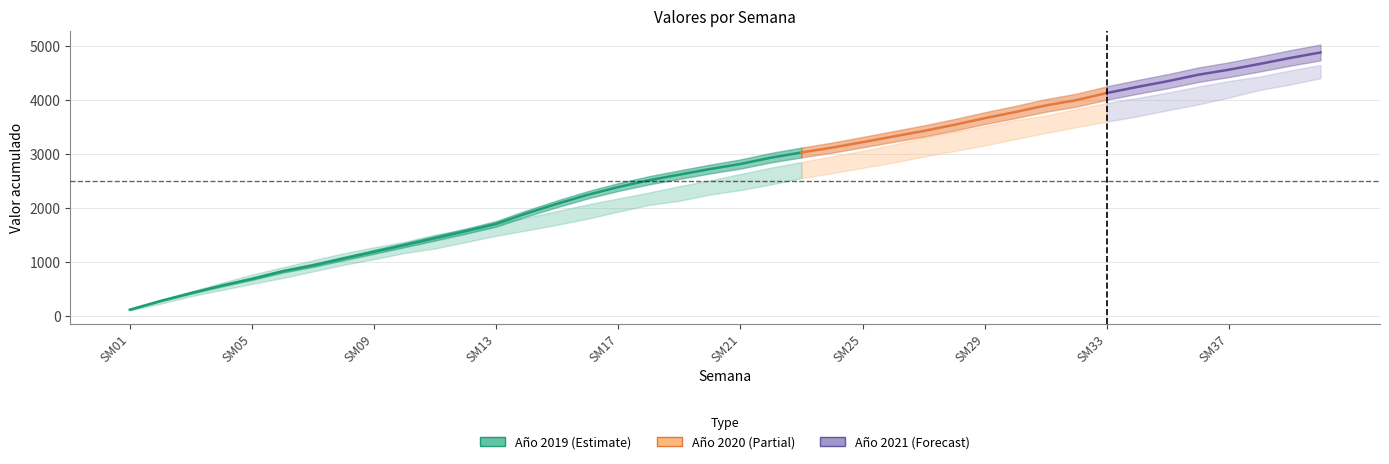

At which label does Año 2019 reach its minimum?

SM01